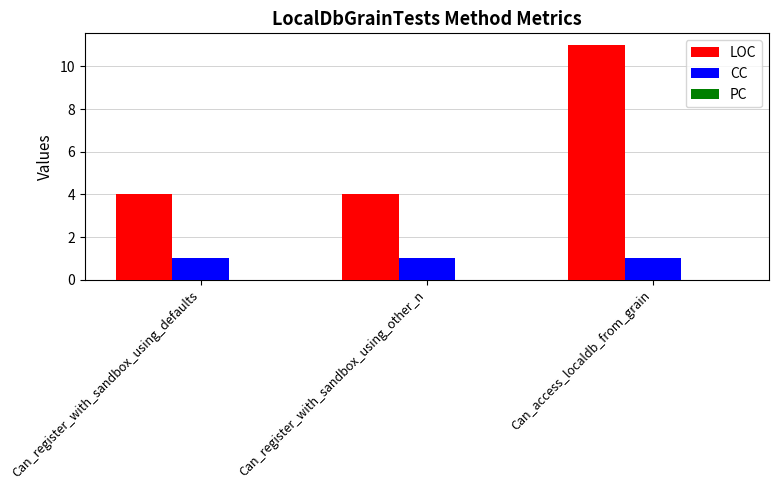

Does the chart contain stacked bars?

No